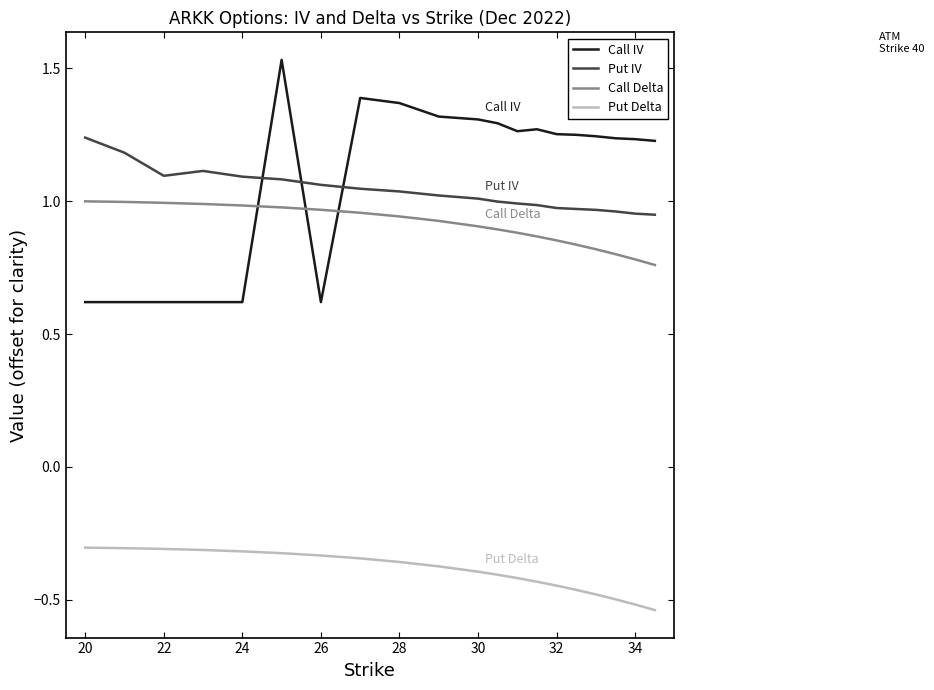

Which series has the widest spread of values?

Call IV